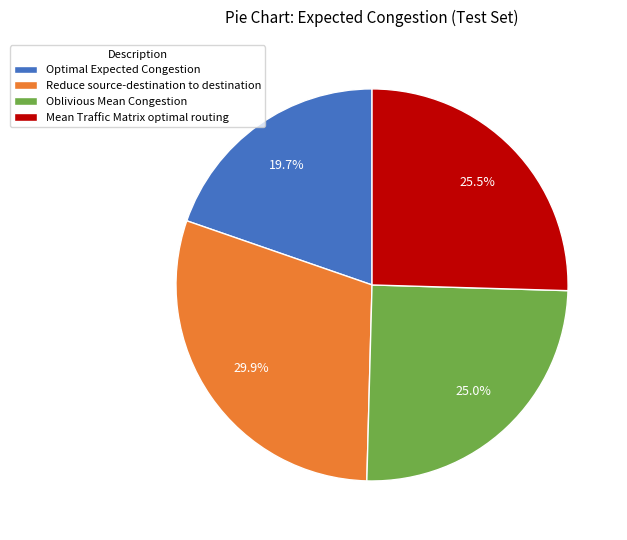

Which has a higher value, Mean Traffic Matrix optimal routing or Reduce source-destination to destination?

Reduce source-destination to destination